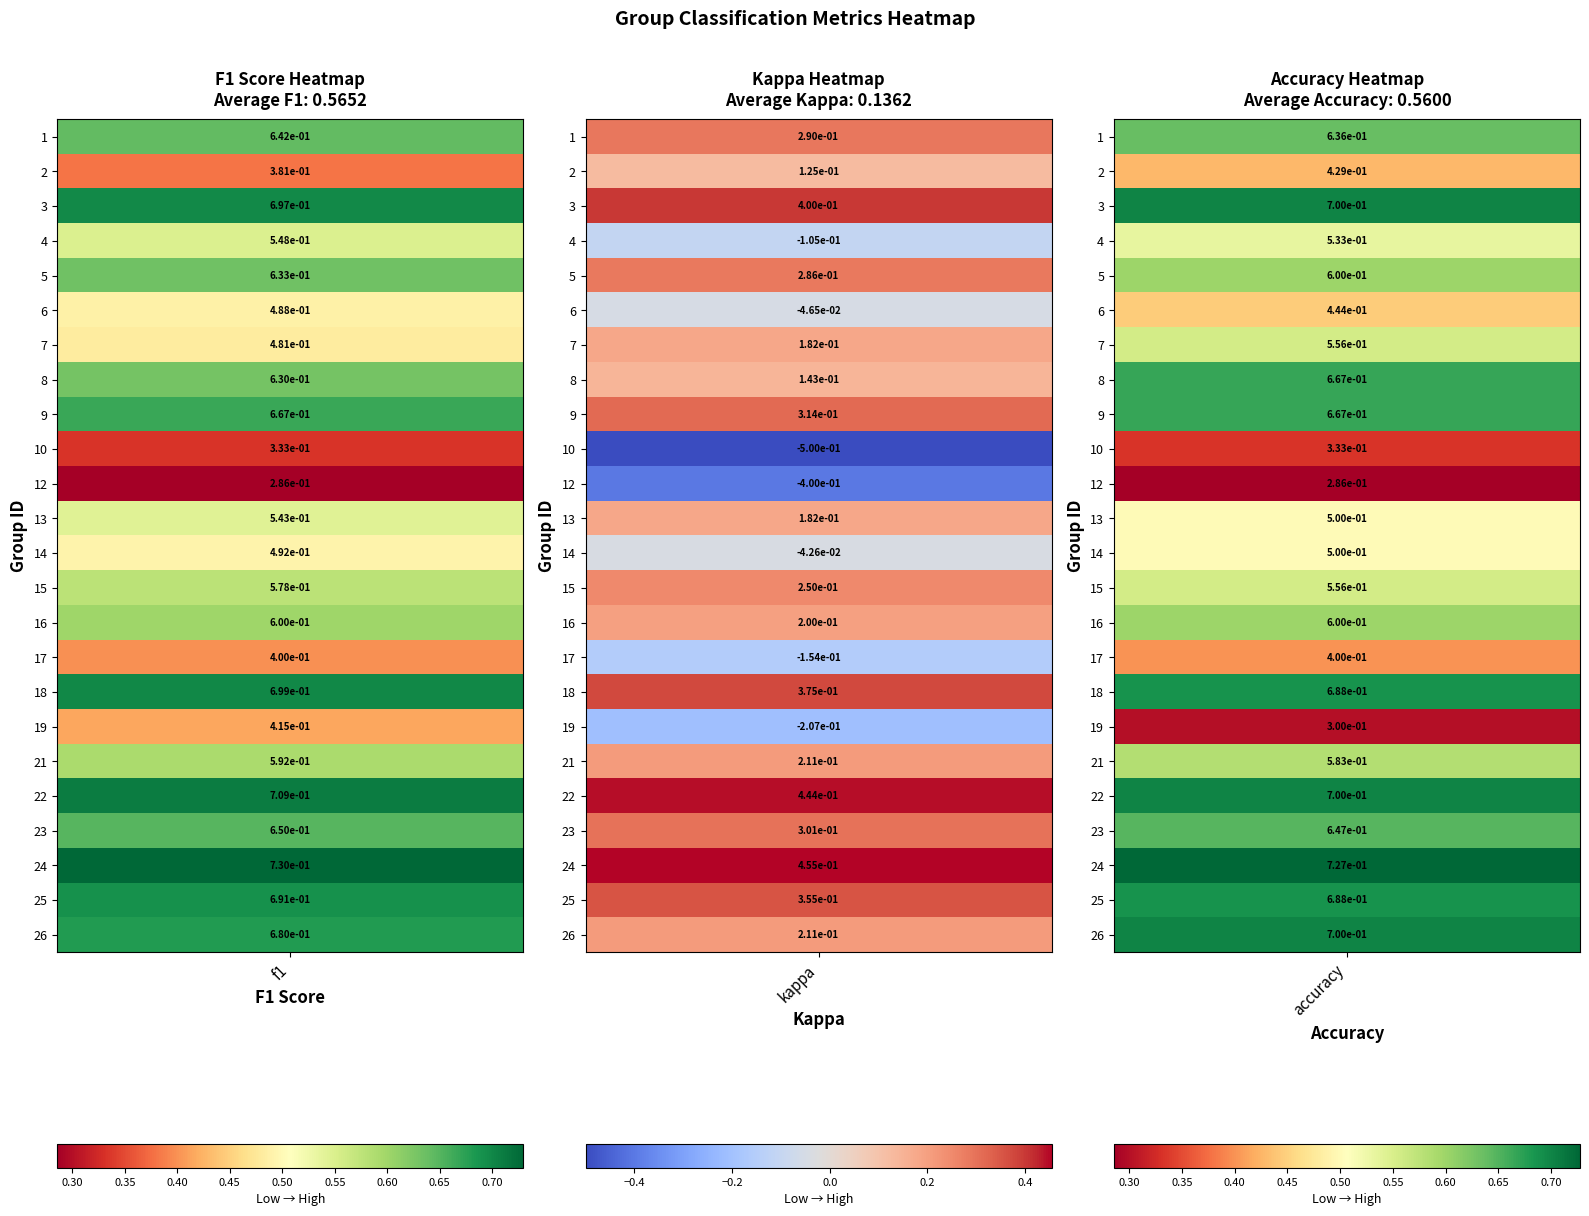

Between accuracy and f1, which is larger?

f1